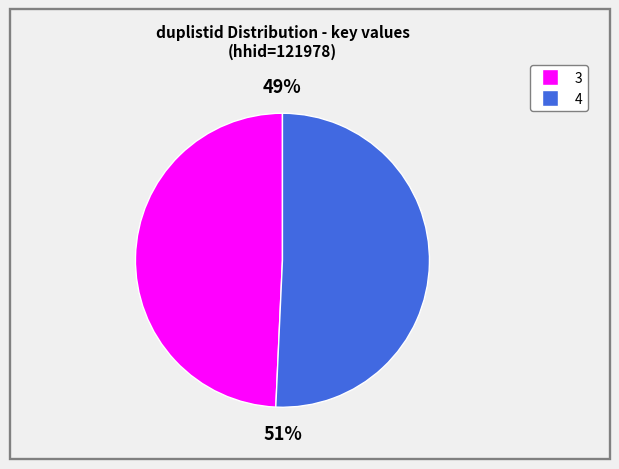

True or false: 4 accounts for 51% of the total.

True